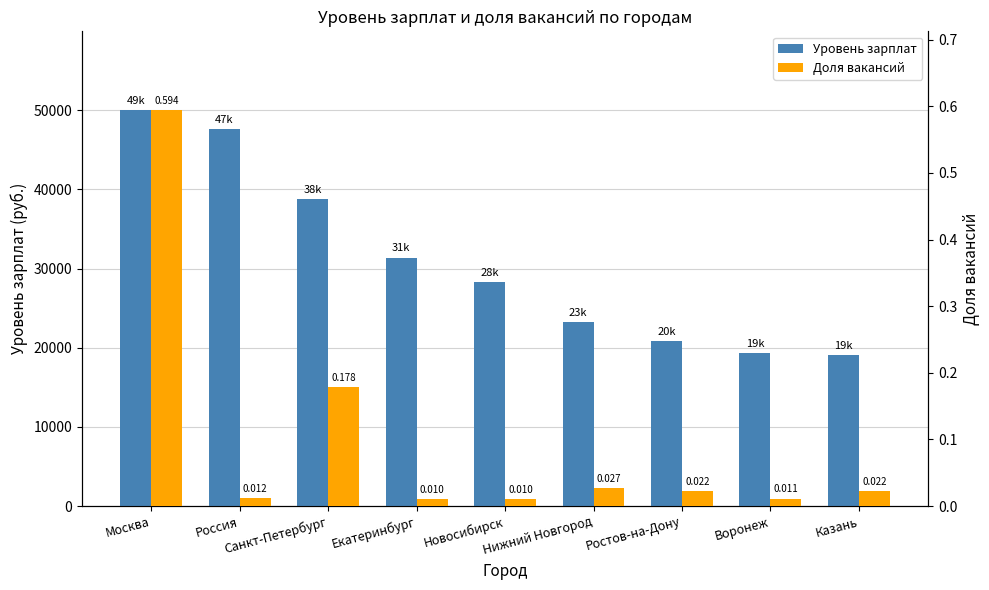

What is the sum of all Уровень зарплат values?

278668.0